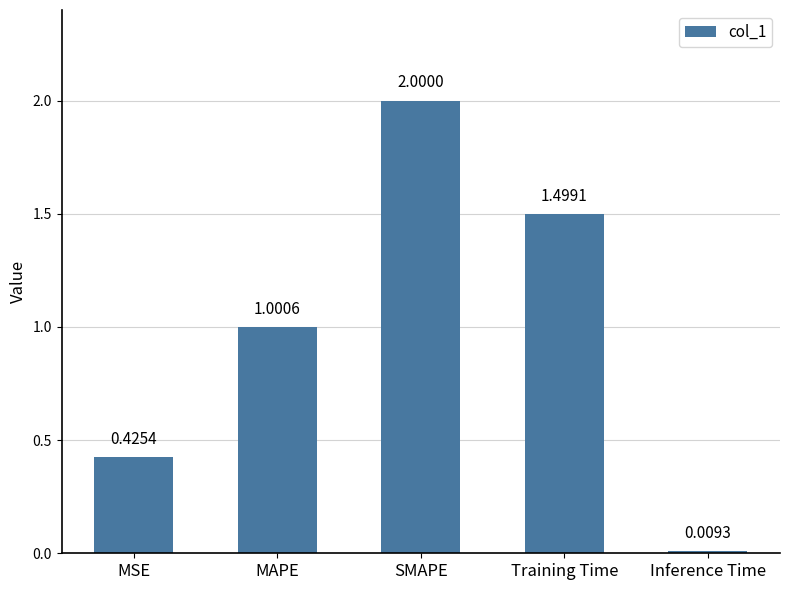

What is the label of the 1st bar from the right?

Inference Time